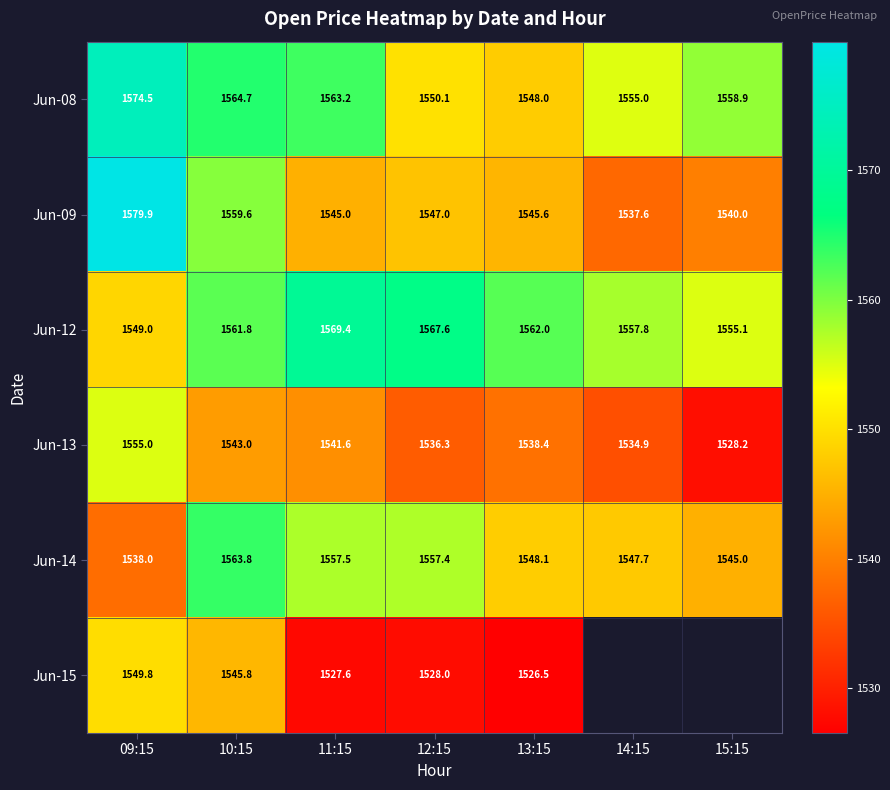

Which category has the lowest value in the Jun-08 series?

13:15